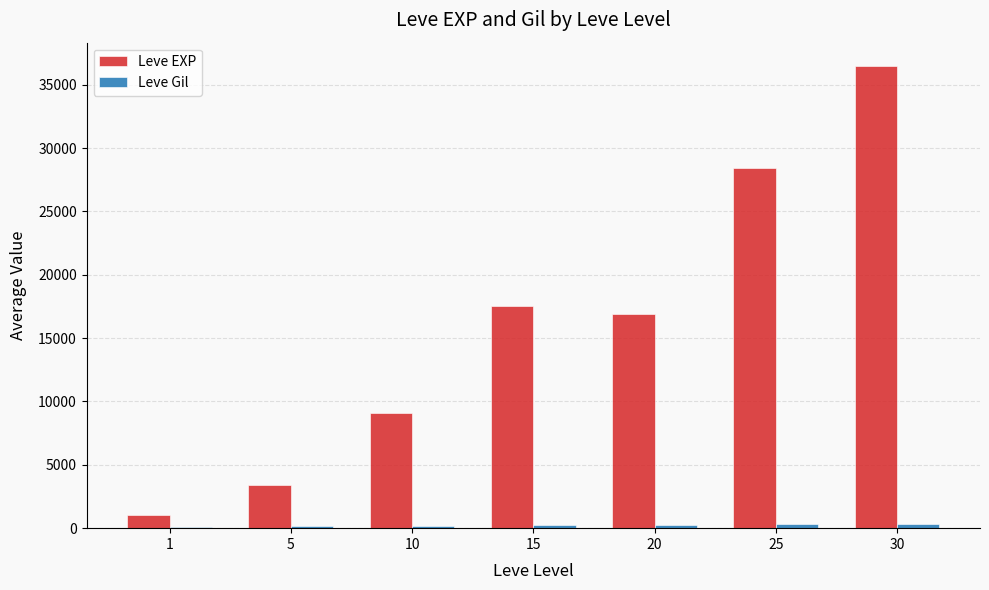

Which series changed the most between 5 and 30?

Leve EXP